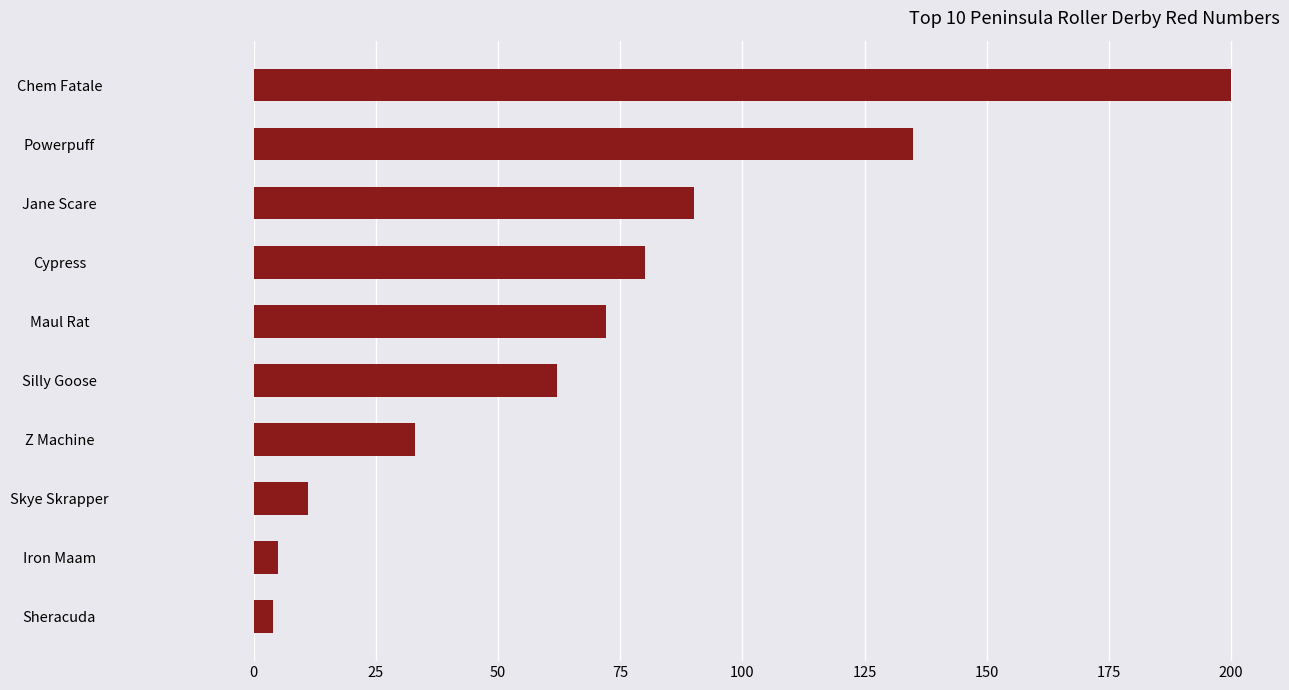

How many categories are shown in the chart?

10